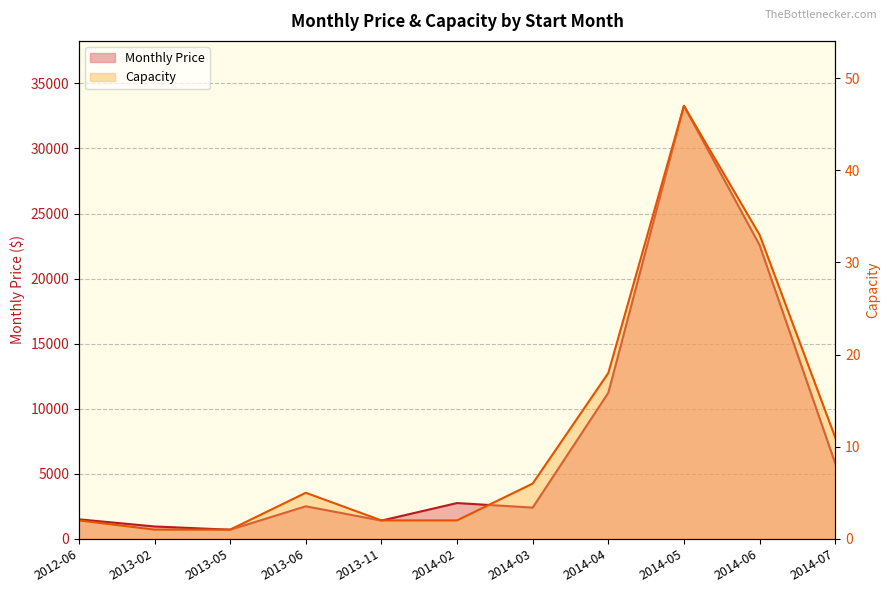

What is the value of the Monthly Price point at the 2nd from the left?

950